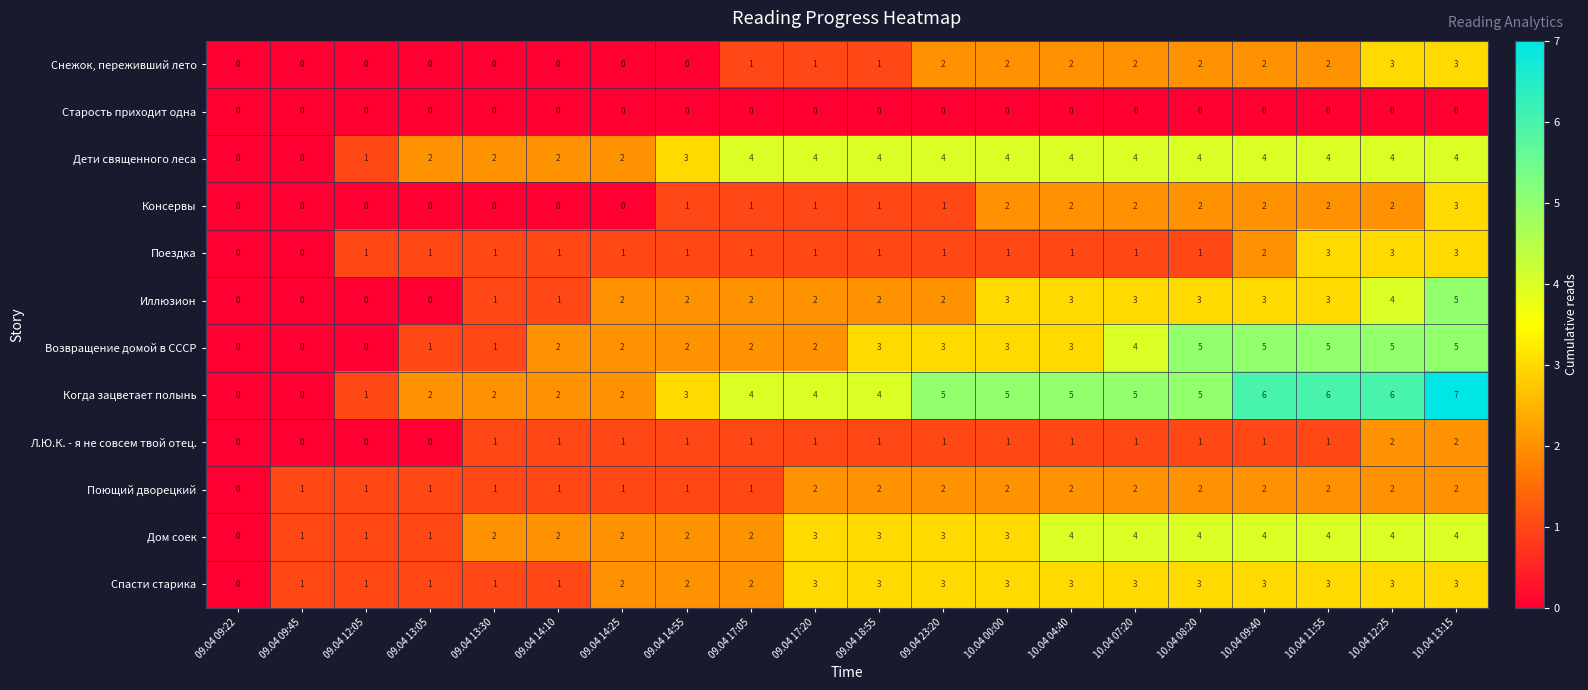

How many data points does each series have?

20